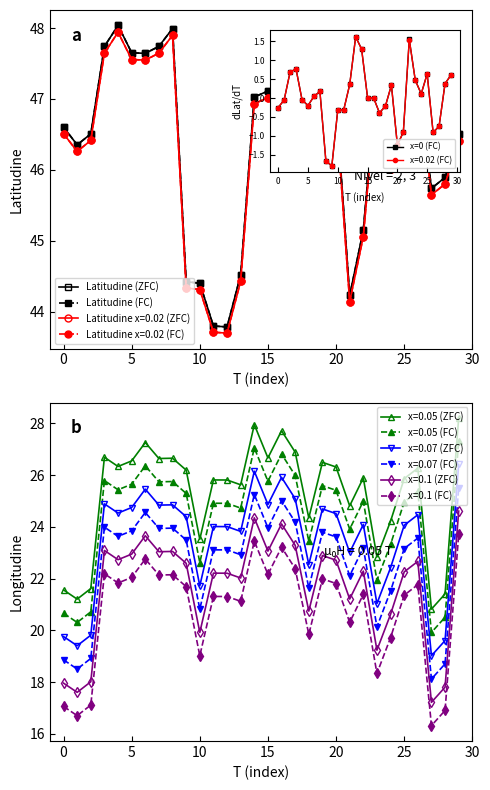

True or false: Latitudine (FC) and Latitudine (ZFC) intersect in this chart.

False